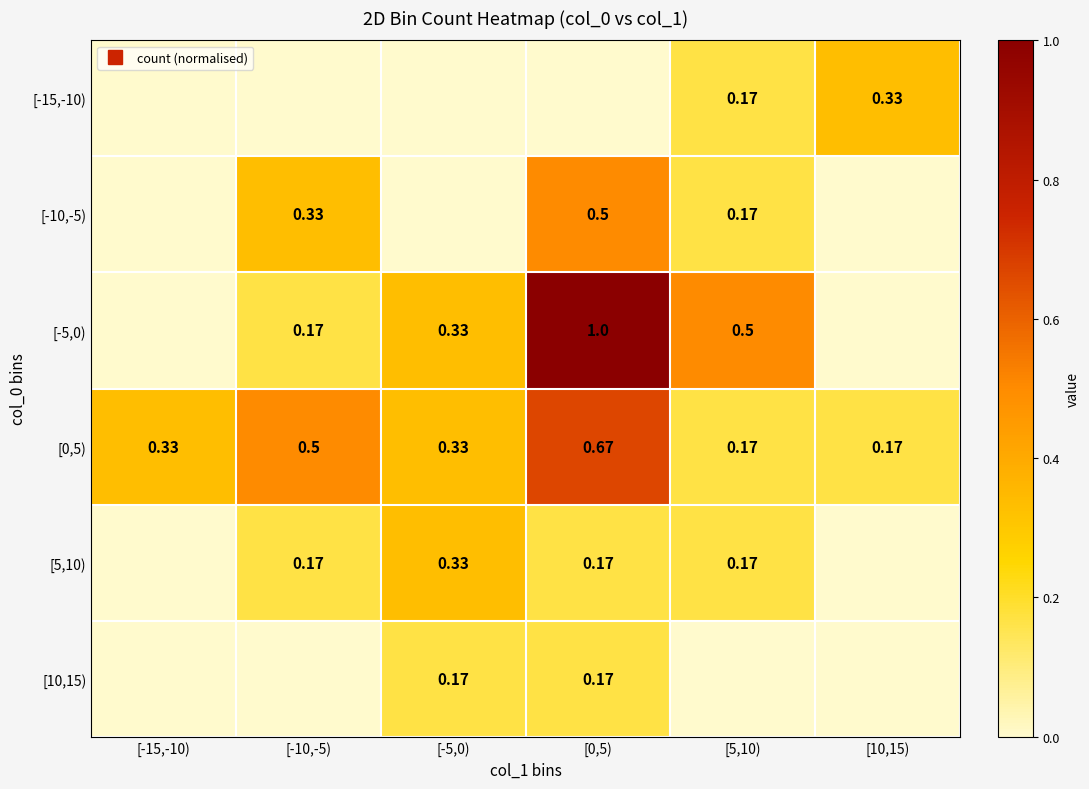

How many [-10,-5) values are between 0 and 1?

6